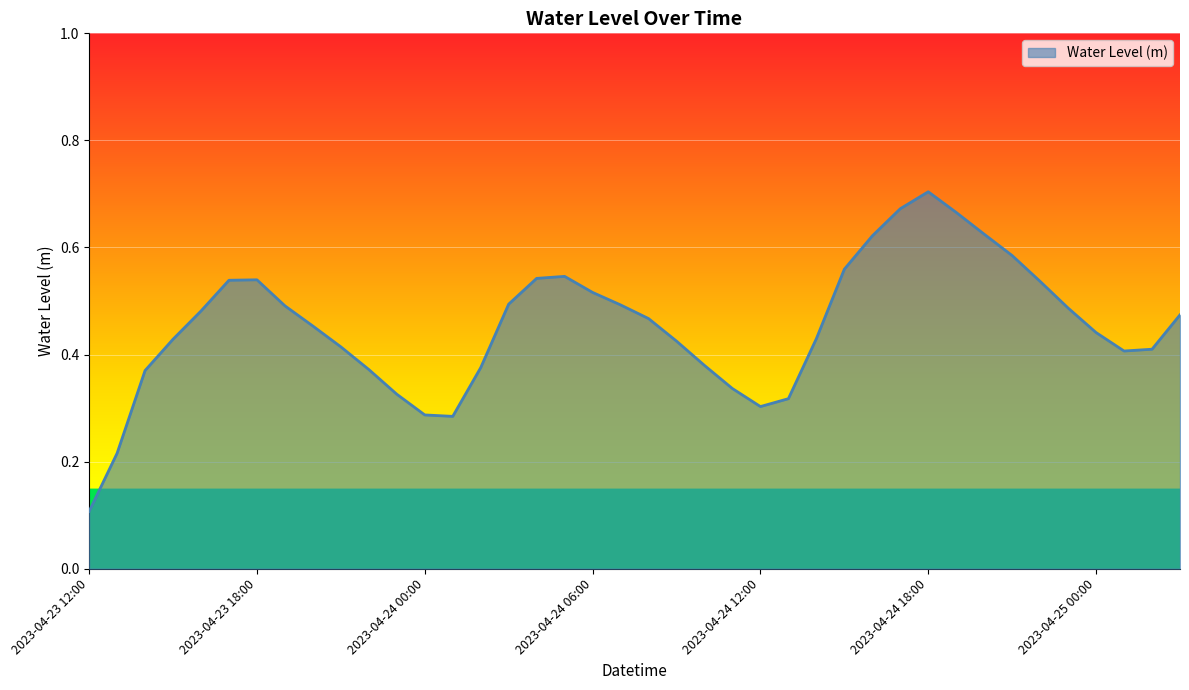

Does the chart have visible grid lines?

Yes